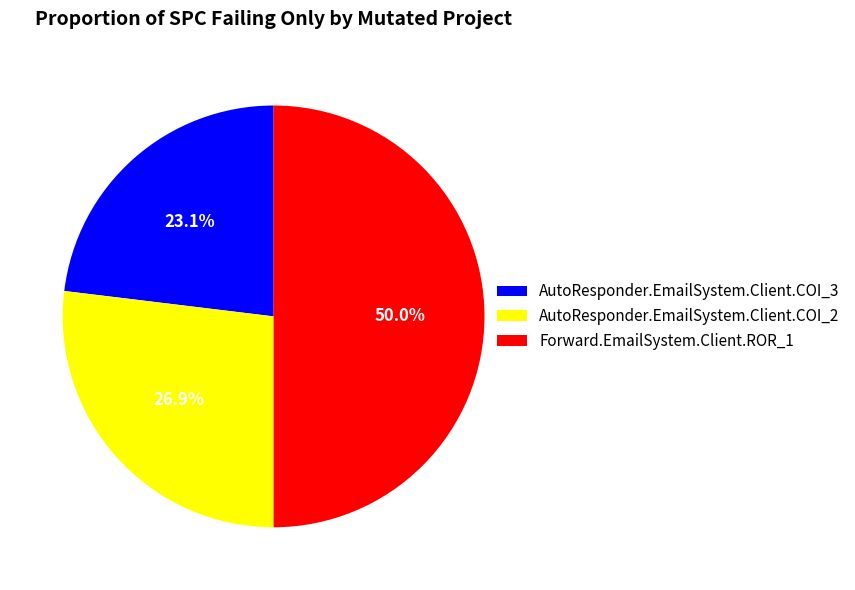

Does AutoResponder.EmailSystem.Client.COI_3 represent more than half of the total?

No